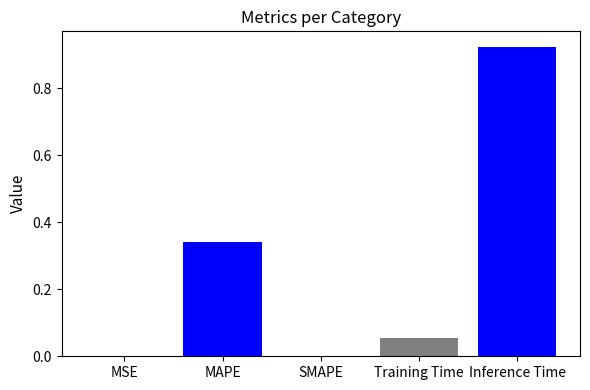

What is the greatest value displayed?

0.9